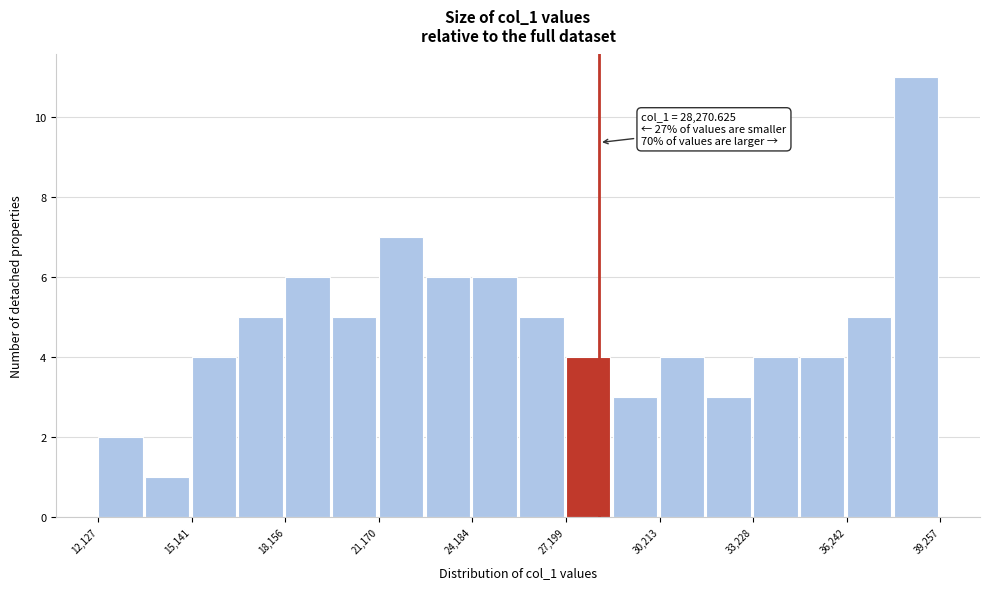

Read against the x-axis, roughly where is the centre of the tallest bar?

38500